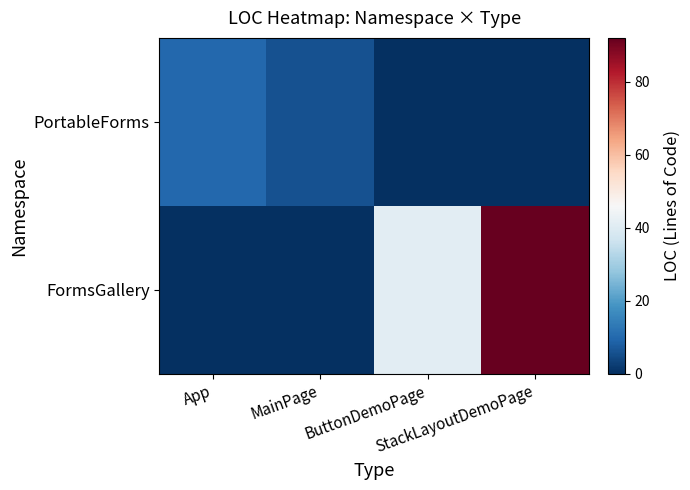

Rank the series by their average value, from highest to lowest.

FormsGallery, PortableForms